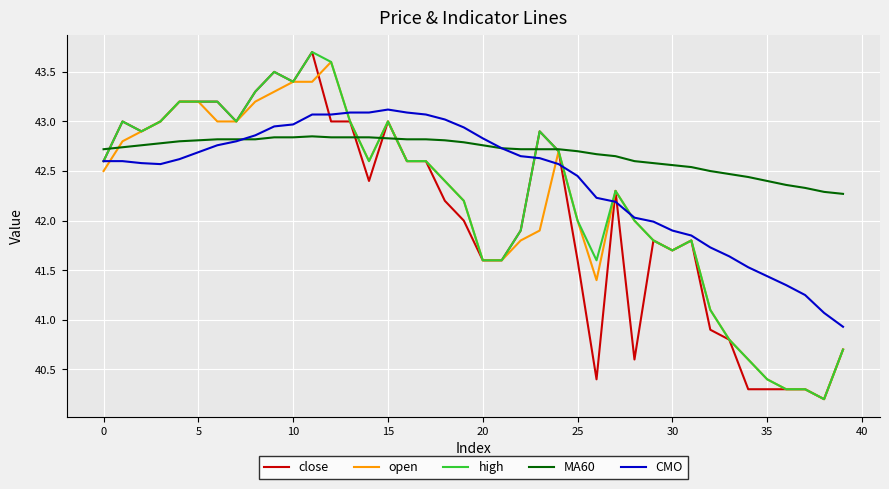

Which series has the largest total across all categories?

MA60